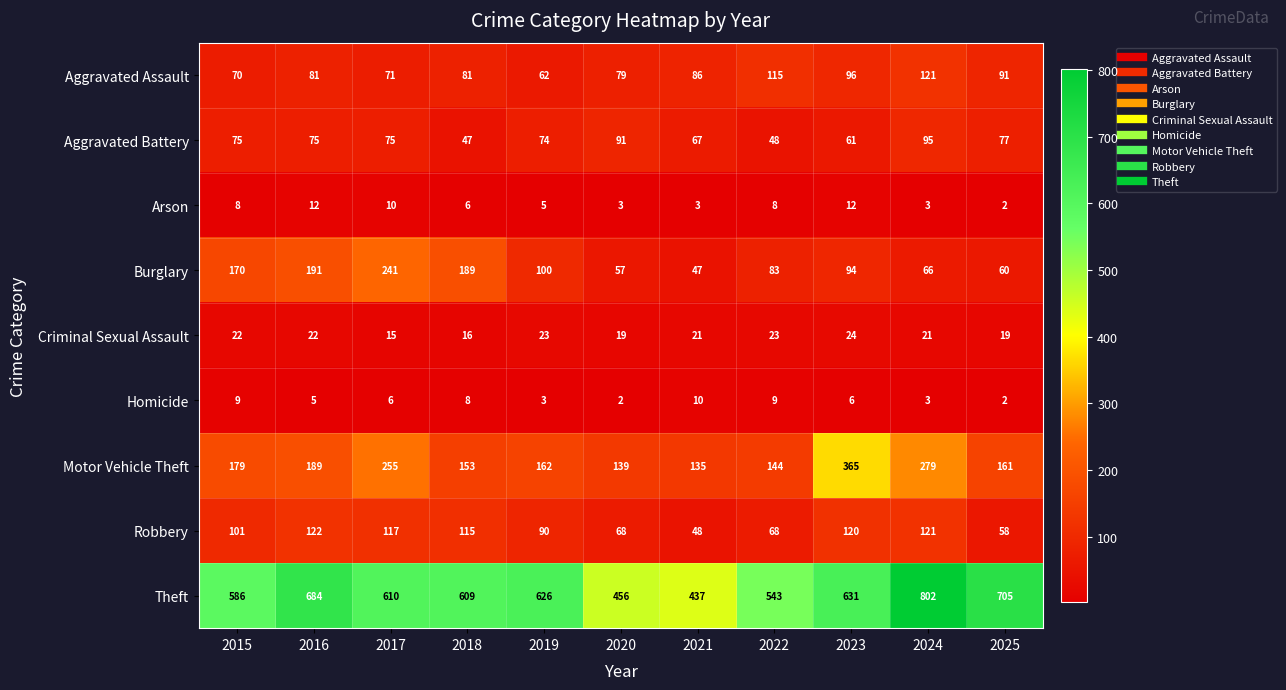

What is the maximum value shown in the chart?

802